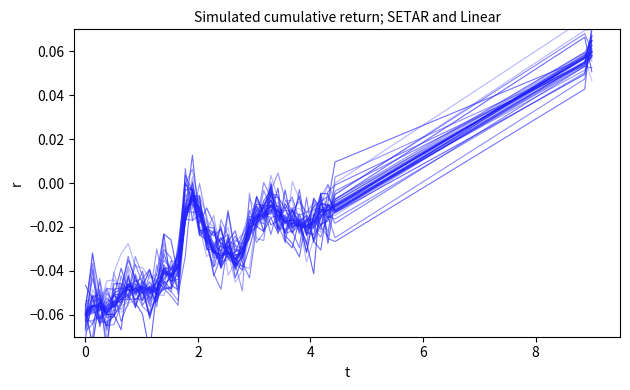

The chart shows a value of -0.0 at 22. True or false?

False